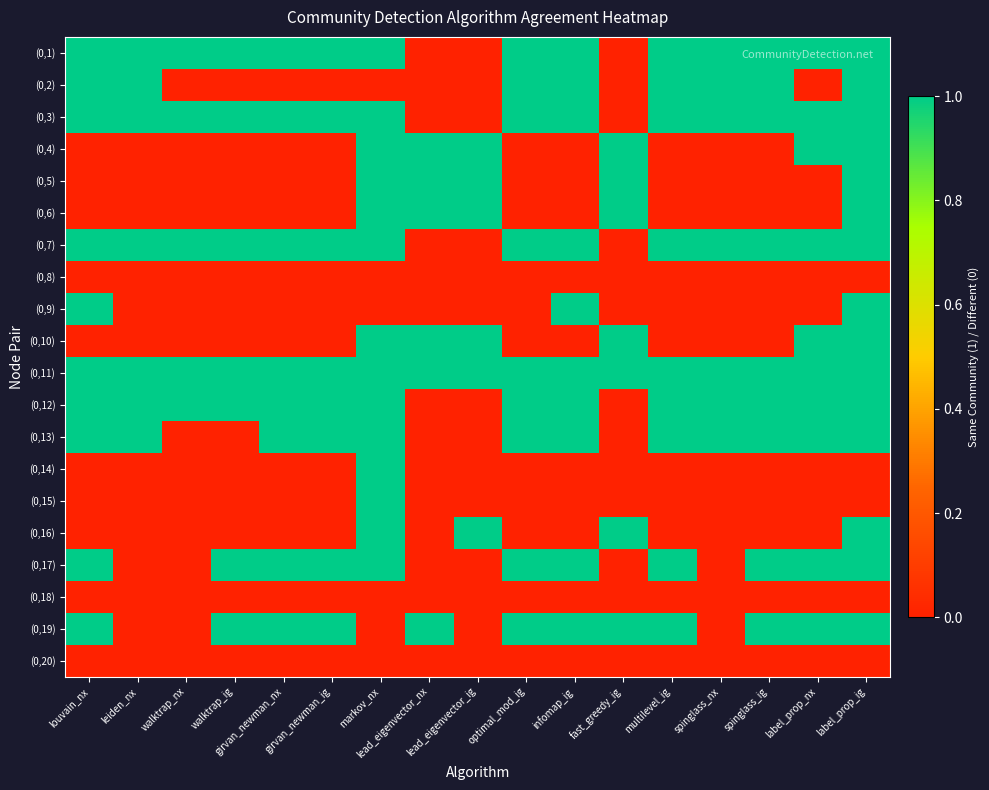

Reading left to right, list all the values displayed in this chart.

(0,1): louvain_nx=1	leiden_nx=1	walktrap_nx=1	walktrap_ig=1	girvan_newman_nx=1	girvan_newman_ig=1	markov_nx=1	lead_eigenvector_nx=0	lead_eigenvector_ig=0	optimal_mod_ig=1	infomap_ig=1	fast_greedy_ig=0	multilevel_ig=1	spinglass_nx=1	spinglass_ig=1	label_prop_nx=1	label_prop_ig=1
(0,2): louvain_nx=1	leiden_nx=1	walktrap_nx=0	walktrap_ig=0	girvan_newman_nx=0	girvan_newman_ig=0	markov_nx=0	lead_eigenvector_nx=0	lead_eigenvector_ig=0	optimal_mod_ig=1	infomap_ig=1	fast_greedy_ig=0	multilevel_ig=1	spinglass_nx=1	spinglass_ig=1	label_prop_nx=0	label_prop_ig=1
(0,3): louvain_nx=1	leiden_nx=1	walktrap_nx=1	walktrap_ig=1	girvan_newman_nx=1	girvan_newman_ig=1	markov_nx=1	lead_eigenvector_nx=0	lead_eigenvector_ig=0	optimal_mod_ig=1	infomap_ig=1	fast_greedy_ig=0	multilevel_ig=1	spinglass_nx=1	spinglass_ig=1	label_prop_nx=1	label_prop_ig=1
(0,4): louvain_nx=0	leiden_nx=0	walktrap_nx=0	walktrap_ig=0	girvan_newman_nx=0	girvan_newman_ig=0	markov_nx=1	lead_eigenvector_nx=1	lead_eigenvector_ig=1	optimal_mod_ig=0	infomap_ig=0	fast_greedy_ig=1	multilevel_ig=0	spinglass_nx=0	spinglass_ig=0	label_prop_nx=1	label_prop_ig=1
(0,5): louvain_nx=0	leiden_nx=0	walktrap_nx=0	walktrap_ig=0	girvan_newman_nx=0	girvan_newman_ig=0	markov_nx=1	lead_eigenvector_nx=1	lead_eigenvector_ig=1	optimal_mod_ig=0	infomap_ig=0	fast_greedy_ig=1	multilevel_ig=0	spinglass_nx=0	spinglass_ig=0	label_prop_nx=0	label_prop_ig=1
(0,6): louvain_nx=0	leiden_nx=0	walktrap_nx=0	walktrap_ig=0	girvan_newman_nx=0	girvan_newman_ig=0	markov_nx=1	lead_eigenvector_nx=1	lead_eigenvector_ig=1	optimal_mod_ig=0	infomap_ig=0	fast_greedy_ig=1	multilevel_ig=0	spinglass_nx=0	spinglass_ig=0	label_prop_nx=0	label_prop_ig=1
(0,7): louvain_nx=1	leiden_nx=1	walktrap_nx=1	walktrap_ig=1	girvan_newman_nx=1	girvan_newman_ig=1	markov_nx=1	lead_eigenvector_nx=0	lead_eigenvector_ig=0	optimal_mod_ig=1	infomap_ig=1	fast_greedy_ig=0	multilevel_ig=1	spinglass_nx=1	spinglass_ig=1	label_prop_nx=1	label_prop_ig=1
(0,8): louvain_nx=0	leiden_nx=0	walktrap_nx=0	walktrap_ig=0	girvan_newman_nx=0	girvan_newman_ig=0	markov_nx=0	lead_eigenvector_nx=0	lead_eigenvector_ig=0	optimal_mod_ig=0	infomap_ig=0	fast_greedy_ig=0	multilevel_ig=0	spinglass_nx=0	spinglass_ig=0	label_prop_nx=0	label_prop_ig=0
(0,9): louvain_nx=1	leiden_nx=0	walktrap_nx=0	walktrap_ig=0	girvan_newman_nx=0	girvan_newman_ig=0	markov_nx=0	lead_eigenvector_nx=0	lead_eigenvector_ig=0	optimal_mod_ig=0	infomap_ig=1	fast_greedy_ig=0	multilevel_ig=0	spinglass_nx=0	spinglass_ig=0	label_prop_nx=0	label_prop_ig=1
(0,10): louvain_nx=0	leiden_nx=0	walktrap_nx=0	walktrap_ig=0	girvan_newman_nx=0	girvan_newman_ig=0	markov_nx=1	lead_eigenvector_nx=1	lead_eigenvector_ig=1	optimal_mod_ig=0	infomap_ig=0	fast_greedy_ig=1	multilevel_ig=0	spinglass_nx=0	spinglass_ig=0	label_prop_nx=1	label_prop_ig=1
(0,11): louvain_nx=1	leiden_nx=1	walktrap_nx=1	walktrap_ig=1	girvan_newman_nx=1	girvan_newman_ig=1	markov_nx=1	lead_eigenvector_nx=1	lead_eigenvector_ig=1	optimal_mod_ig=1	infomap_ig=1	fast_greedy_ig=1	multilevel_ig=1	spinglass_nx=1	spinglass_ig=1	label_prop_nx=1	label_prop_ig=1
(0,12): louvain_nx=1	leiden_nx=1	walktrap_nx=1	walktrap_ig=1	girvan_newman_nx=1	girvan_newman_ig=1	markov_nx=1	lead_eigenvector_nx=0	lead_eigenvector_ig=0	optimal_mod_ig=1	infomap_ig=1	fast_greedy_ig=0	multilevel_ig=1	spinglass_nx=1	spinglass_ig=1	label_prop_nx=1	label_prop_ig=1
(0,13): louvain_nx=1	leiden_nx=1	walktrap_nx=0	walktrap_ig=0	girvan_newman_nx=1	girvan_newman_ig=1	markov_nx=1	lead_eigenvector_nx=0	lead_eigenvector_ig=0	optimal_mod_ig=1	infomap_ig=1	fast_greedy_ig=0	multilevel_ig=1	spinglass_nx=1	spinglass_ig=1	label_prop_nx=1	label_prop_ig=1
(0,14): louvain_nx=0	leiden_nx=0	walktrap_nx=0	walktrap_ig=0	girvan_newman_nx=0	girvan_newman_ig=0	markov_nx=1	lead_eigenvector_nx=0	lead_eigenvector_ig=0	optimal_mod_ig=0	infomap_ig=0	fast_greedy_ig=0	multilevel_ig=0	spinglass_nx=0	spinglass_ig=0	label_prop_nx=0	label_prop_ig=0
(0,15): louvain_nx=0	leiden_nx=0	walktrap_nx=0	walktrap_ig=0	girvan_newman_nx=0	girvan_newman_ig=0	markov_nx=1	lead_eigenvector_nx=0	lead_eigenvector_ig=0	optimal_mod_ig=0	infomap_ig=0	fast_greedy_ig=0	multilevel_ig=0	spinglass_nx=0	spinglass_ig=0	label_prop_nx=0	label_prop_ig=0
(0,16): louvain_nx=0	leiden_nx=0	walktrap_nx=0	walktrap_ig=0	girvan_newman_nx=0	girvan_newman_ig=0	markov_nx=1	lead_eigenvector_nx=0	lead_eigenvector_ig=1	optimal_mod_ig=0	infomap_ig=0	fast_greedy_ig=1	multilevel_ig=0	spinglass_nx=0	spinglass_ig=0	label_prop_nx=0	label_prop_ig=1
(0,17): louvain_nx=1	leiden_nx=0	walktrap_nx=0	walktrap_ig=1	girvan_newman_nx=1	girvan_newman_ig=1	markov_nx=1	lead_eigenvector_nx=0	lead_eigenvector_ig=0	optimal_mod_ig=1	infomap_ig=1	fast_greedy_ig=0	multilevel_ig=1	spinglass_nx=0	spinglass_ig=1	label_prop_nx=1	label_prop_ig=1
(0,18): louvain_nx=0	leiden_nx=0	walktrap_nx=0	walktrap_ig=0	girvan_newman_nx=0	girvan_newman_ig=0	markov_nx=0	lead_eigenvector_nx=0	lead_eigenvector_ig=0	optimal_mod_ig=0	infomap_ig=0	fast_greedy_ig=0	multilevel_ig=0	spinglass_nx=0	spinglass_ig=0	label_prop_nx=0	label_prop_ig=0
(0,19): louvain_nx=1	leiden_nx=0	walktrap_nx=0	walktrap_ig=1	girvan_newman_nx=1	girvan_newman_ig=1	markov_nx=0	lead_eigenvector_nx=1	lead_eigenvector_ig=0	optimal_mod_ig=1	infomap_ig=1	fast_greedy_ig=1	multilevel_ig=1	spinglass_nx=0	spinglass_ig=1	label_prop_nx=1	label_prop_ig=1
(0,20): louvain_nx=0	leiden_nx=0	walktrap_nx=0	walktrap_ig=0	girvan_newman_nx=0	girvan_newman_ig=0	markov_nx=0	lead_eigenvector_nx=0	lead_eigenvector_ig=0	optimal_mod_ig=0	infomap_ig=0	fast_greedy_ig=0	multilevel_ig=0	spinglass_nx=0	spinglass_ig=0	label_prop_nx=0	label_prop_ig=0